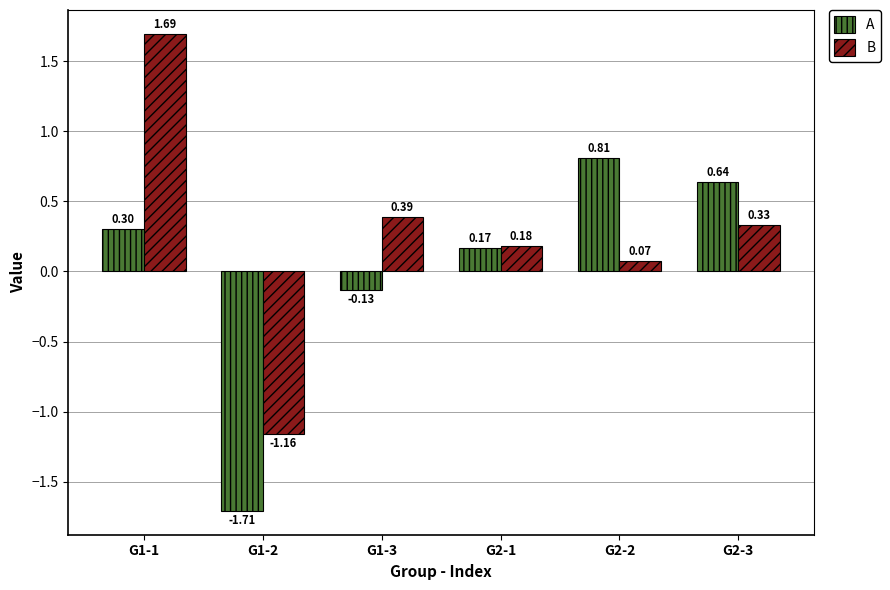

What is the sum of the A values at G1-1 and G1-2?

-1.4